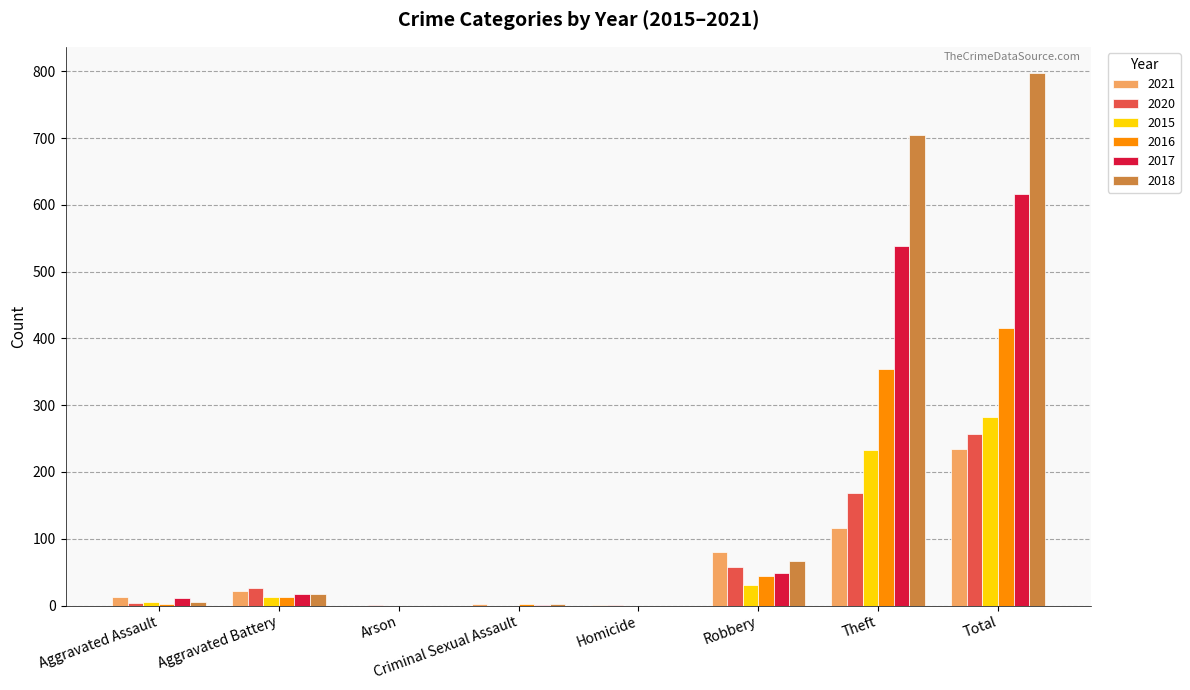

The value of 2018 at Homicide is 0. True or false?

True